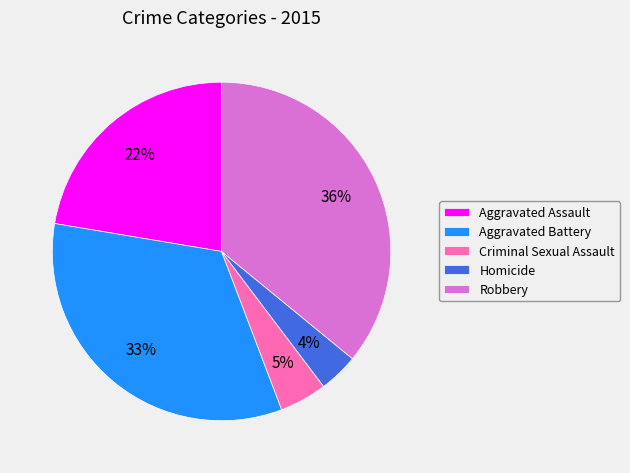

Does Aggravated Assault represent more than half of the total?

No